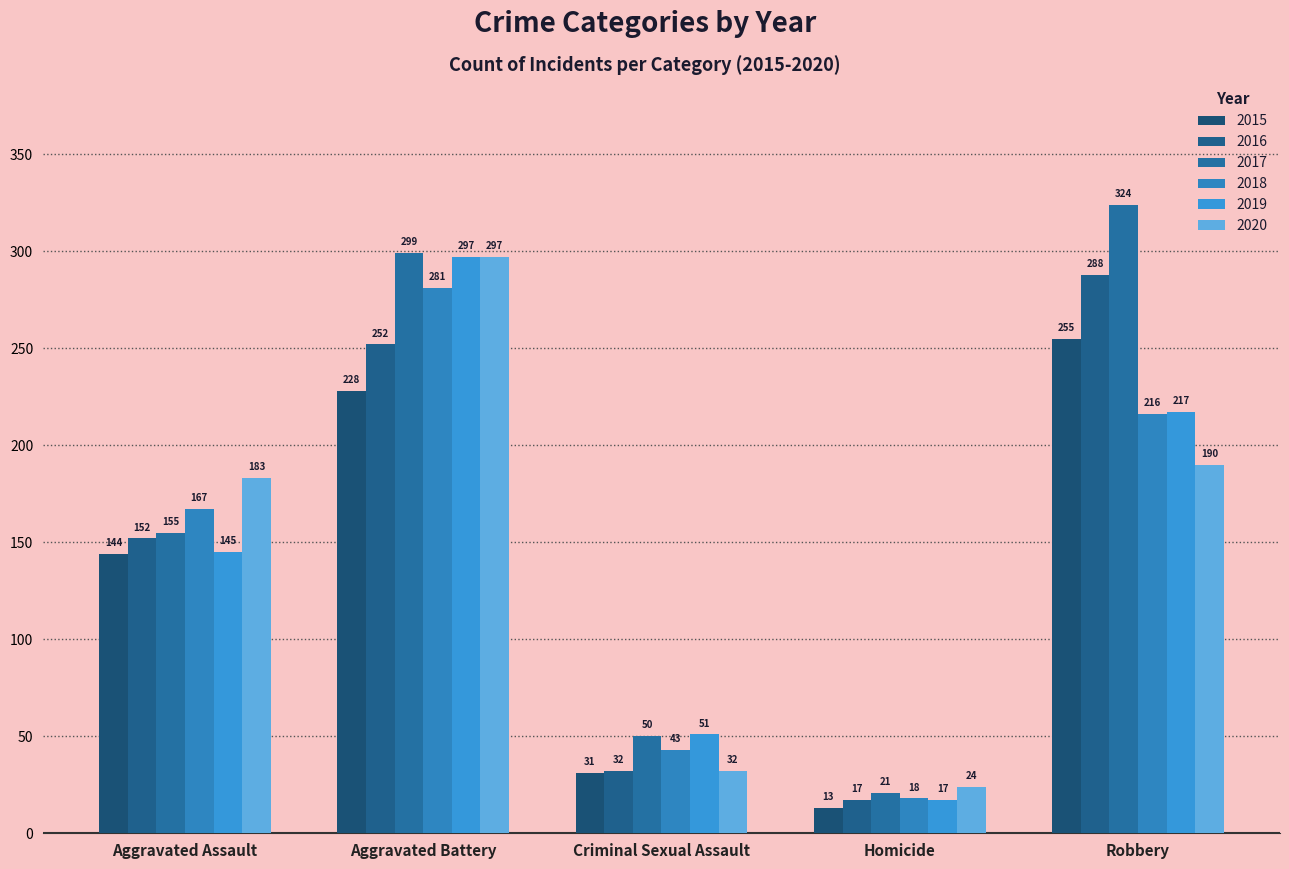

What is the spread (max minus min) of values at Aggravated Battery?

71